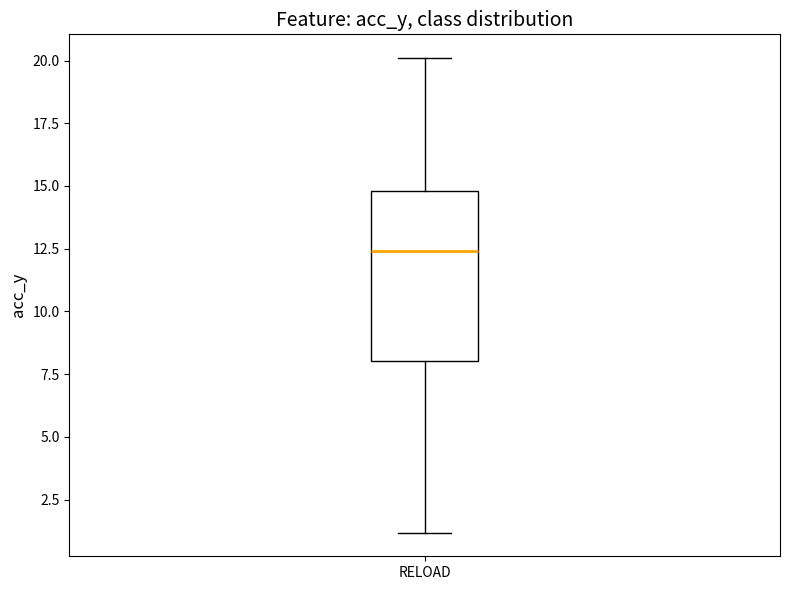

Transcribe this box plot: give where the median line is, the range the box spans, and where the two whiskers end, as read against the y-axis. The values are not printed on the chart, so give them approximately, as read against the axis.

median 12.5, box 8.0 to 15.0, whiskers 1.0 to 20.0